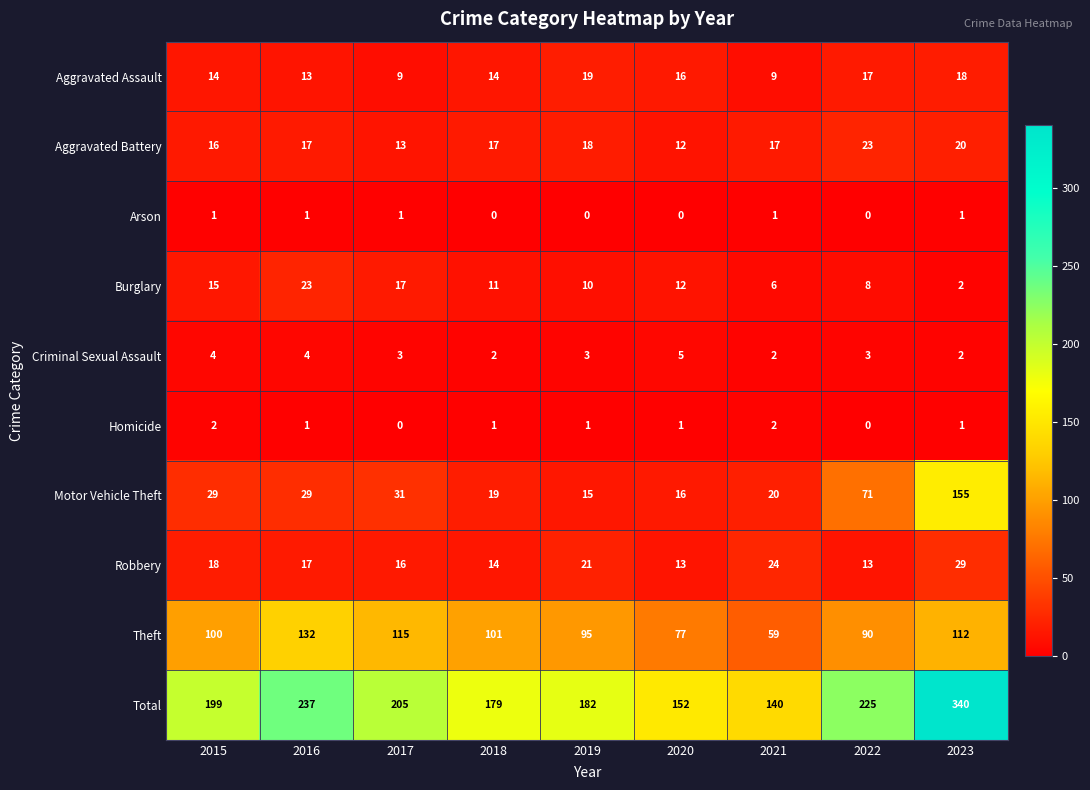

What is the maximum value for Aggravated Battery?

23